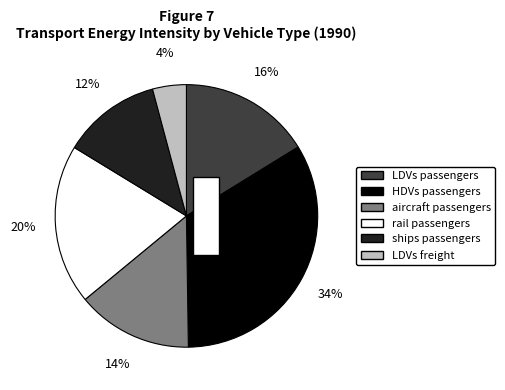

To the nearest percent, what percentage of the pie is LDVs freight?

4%